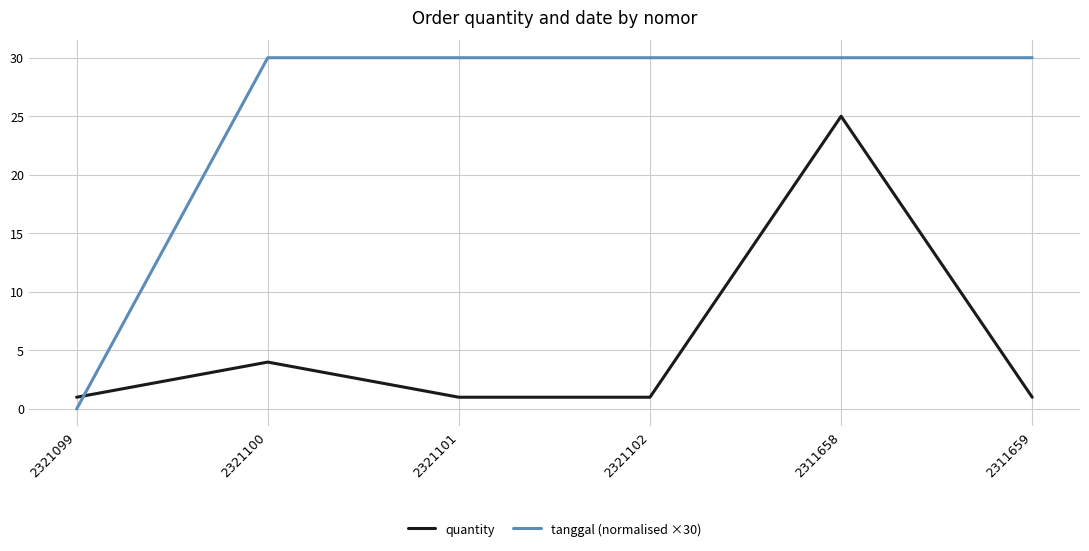

What is the sum of the tanggal (normalised ×30) values at 2311658 and 2321101?

60.0